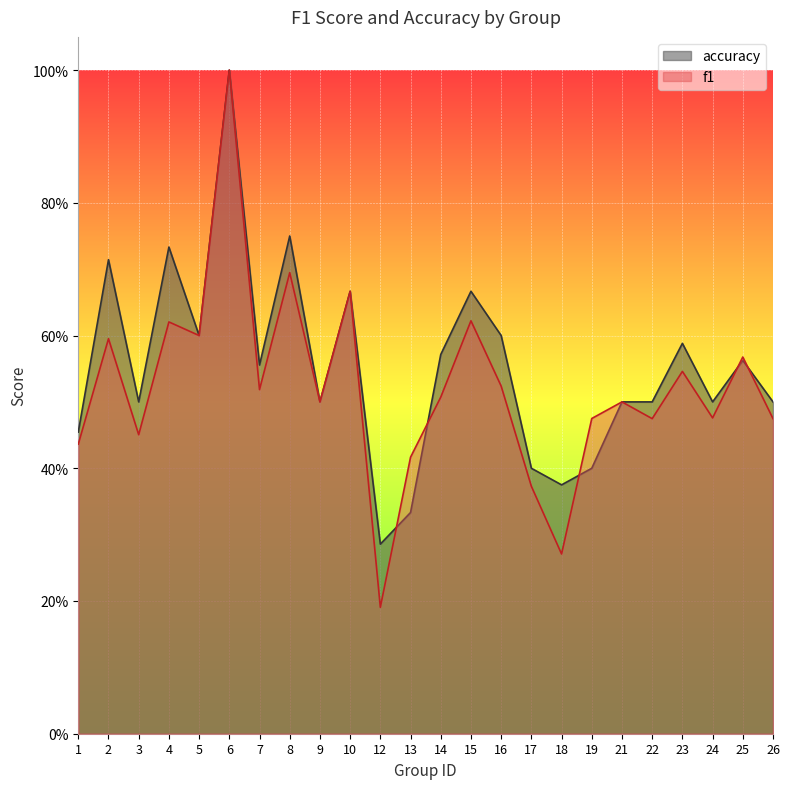

Where is accuracy nearest to the value 0?

12